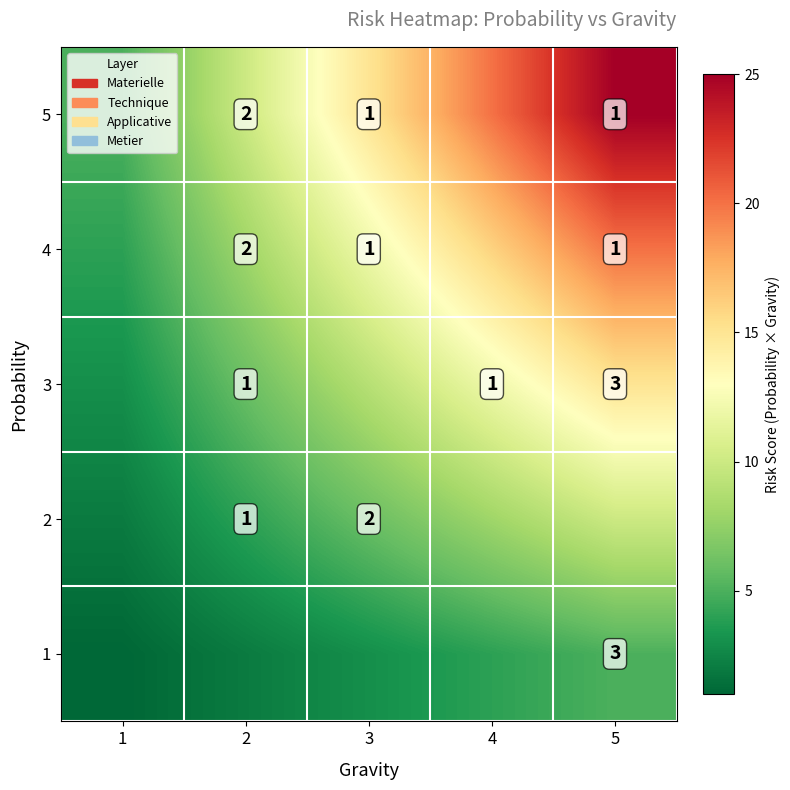

What is the total value across all series at 1?

15